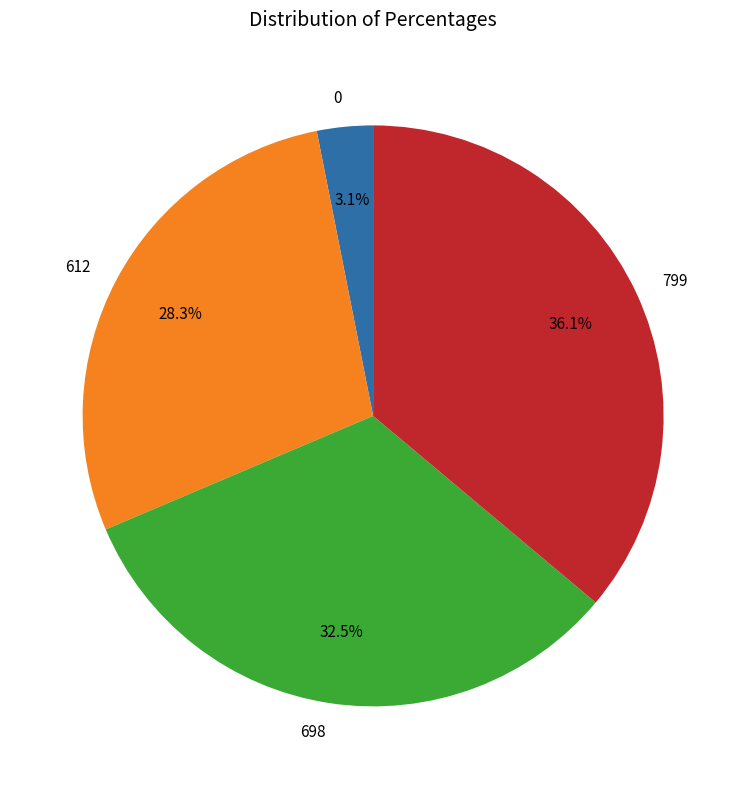

Approximately how many times larger is the value at 799 compared to 0?

11.6